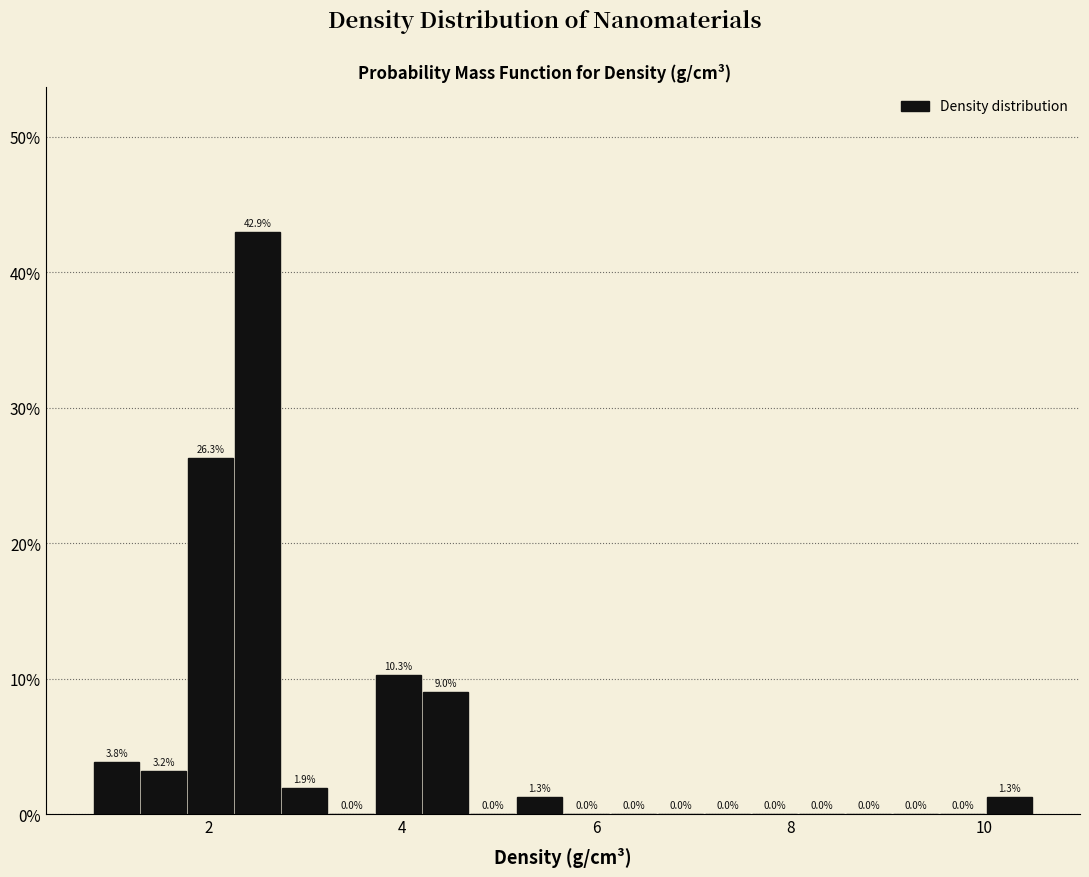

Read against the x-axis, roughly where is the centre of the tallest bar?

2.6